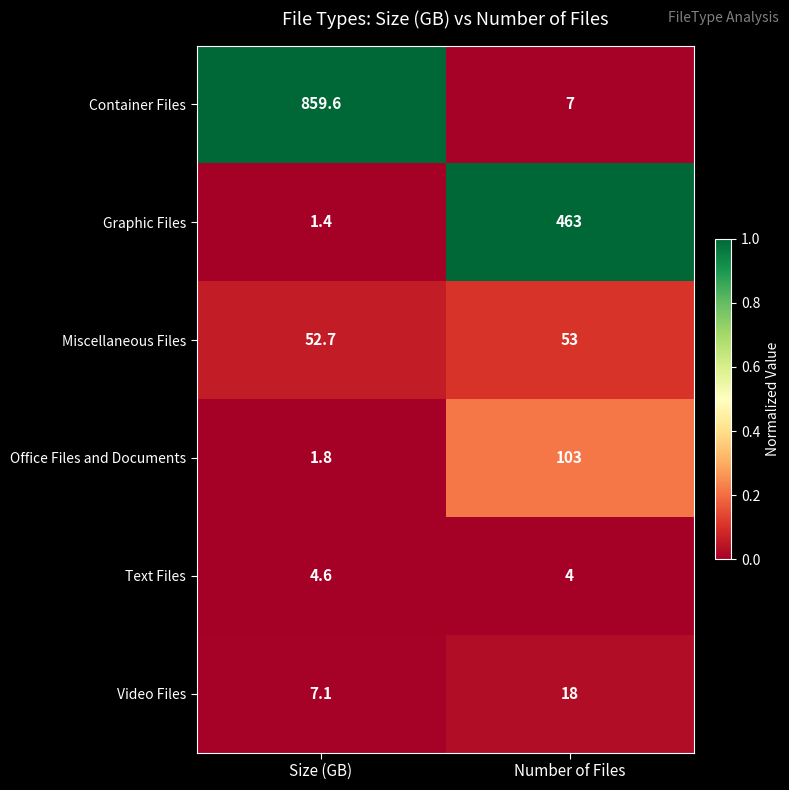

Rank the series by their maximum value, from lowest to highest.

Text Files, Video Files, Miscellaneous Files, Office Files and Documents, Graphic Files, Container Files